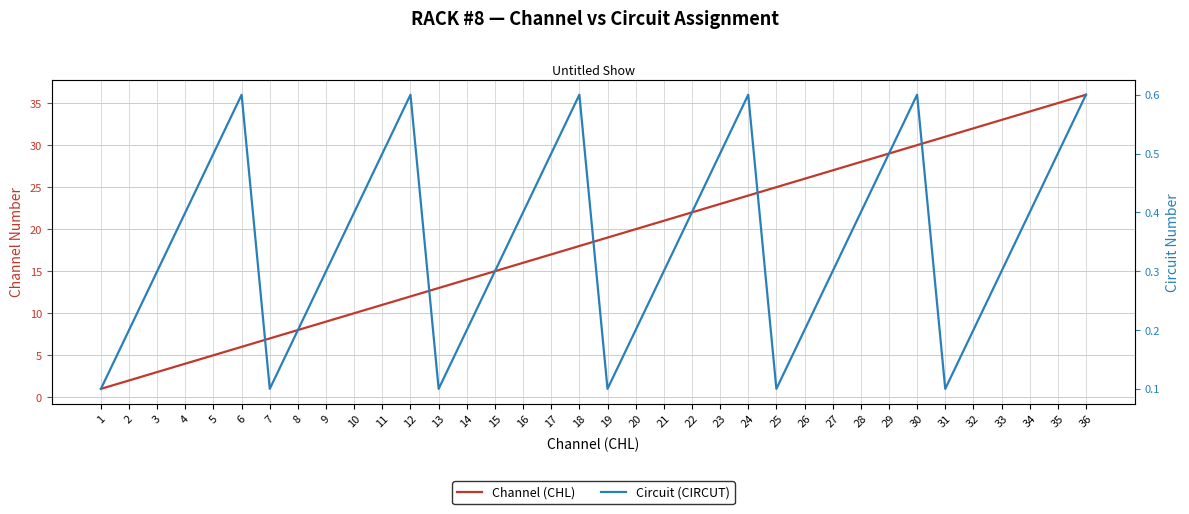

What is the difference between the highest and lowest values at 7?

6.9